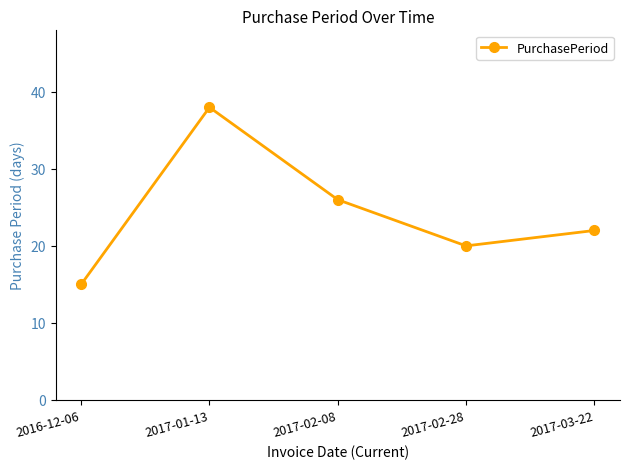

Is it true that the value at 2017-03-22 is 13?

False